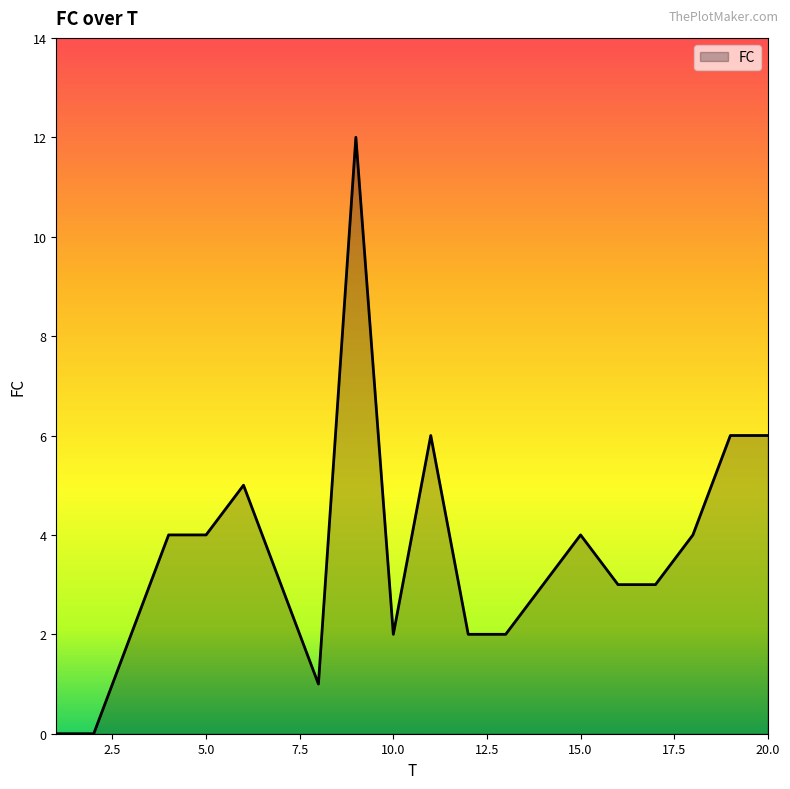

What is the difference between the maximum and minimum values?

12